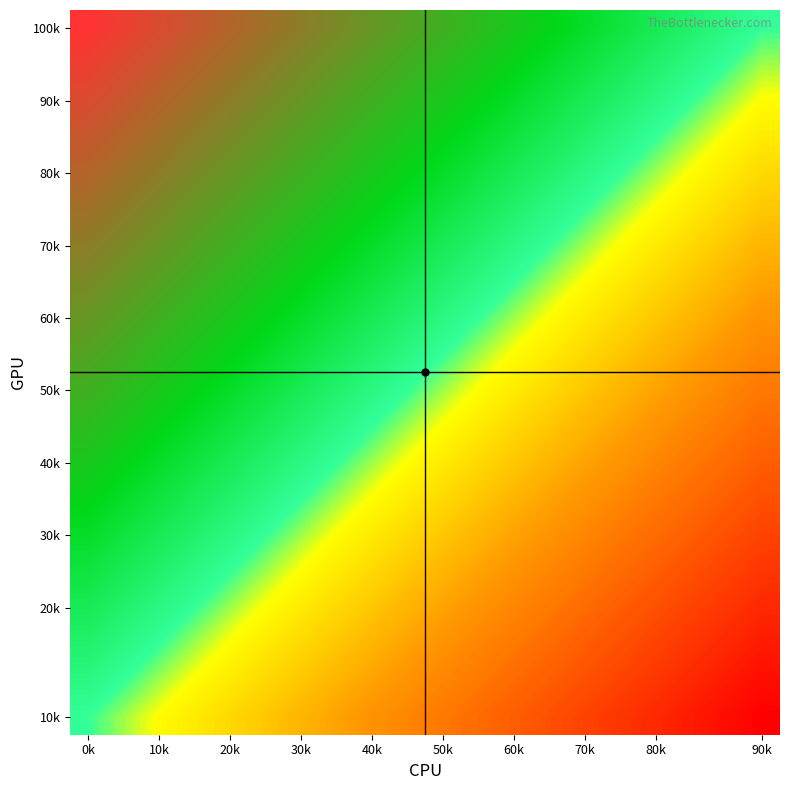

How many series are shown in this chart?

20